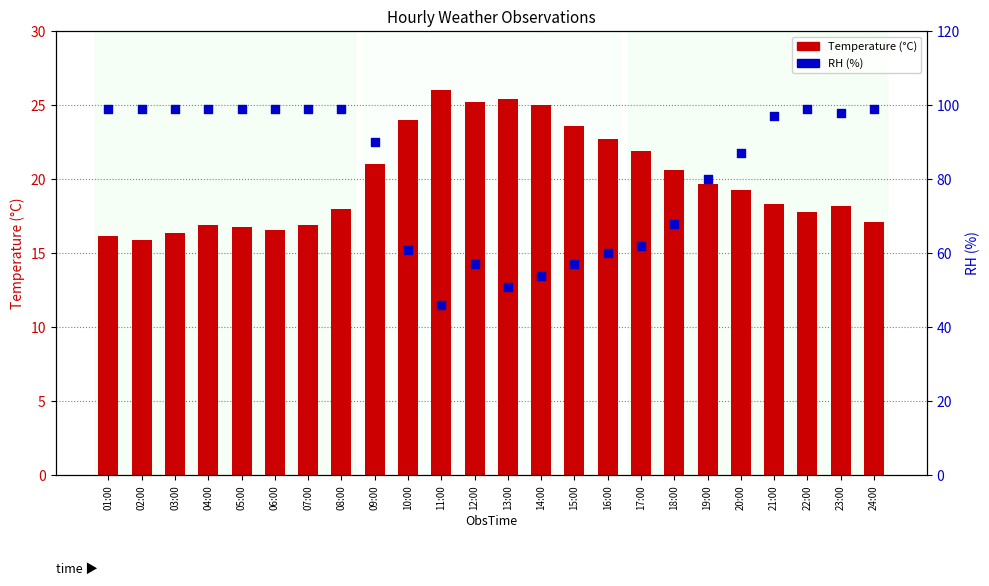

What are all the series names shown in the legend?

Temperature, RH